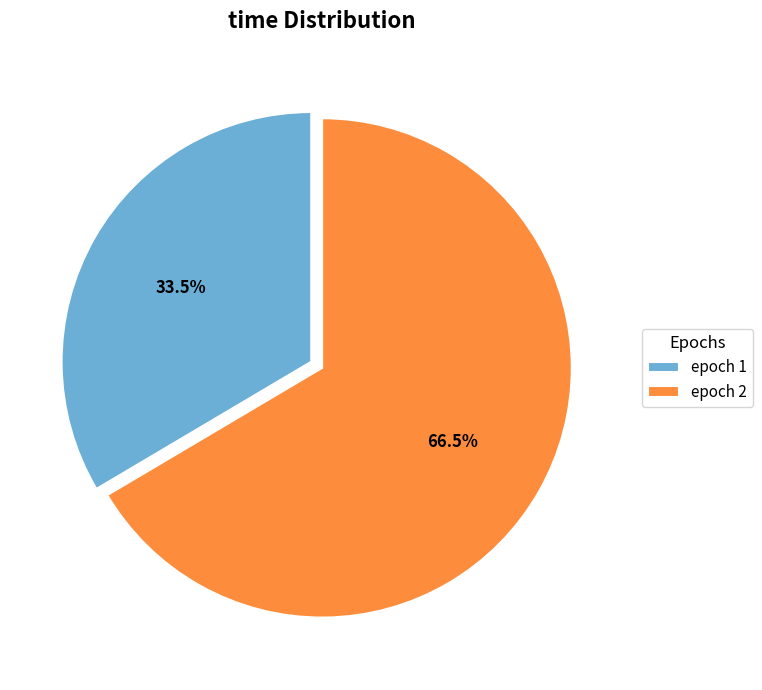

What is the largest slice in the pie chart?

epoch 2